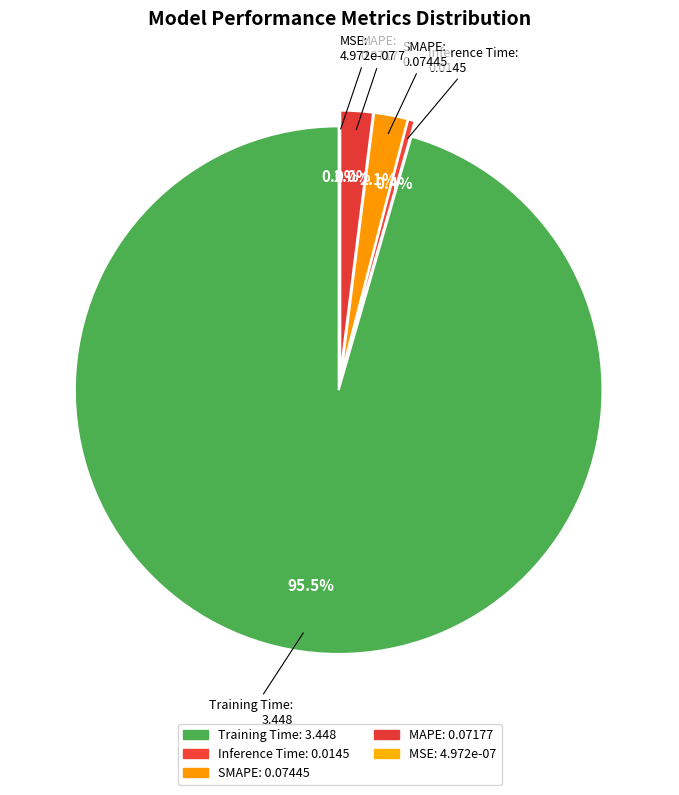

Is it true that SMAPE is 1% of the pie?

False